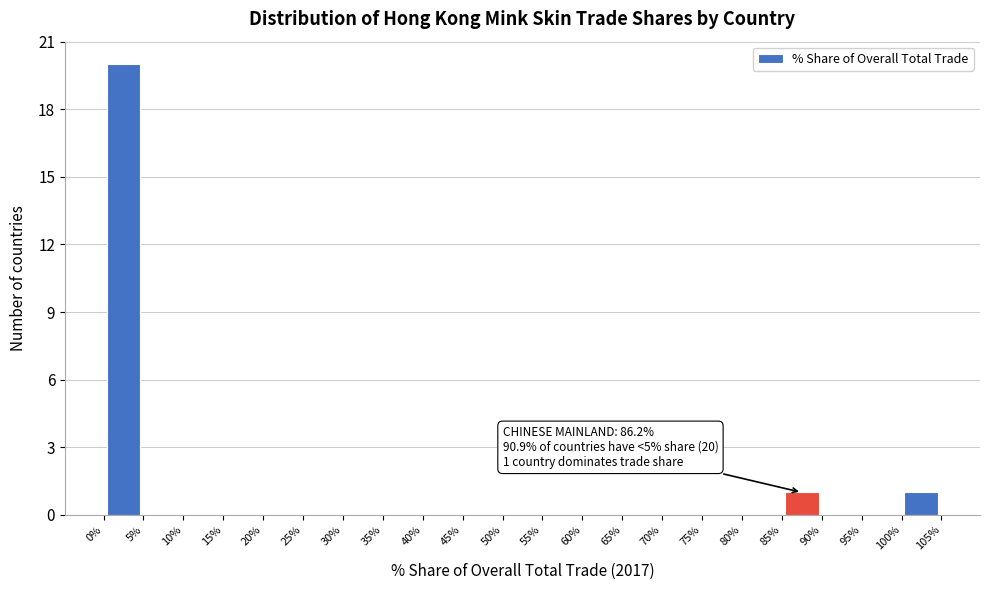

Over which range of the x-axis is the bar tallest?

0% to 5%